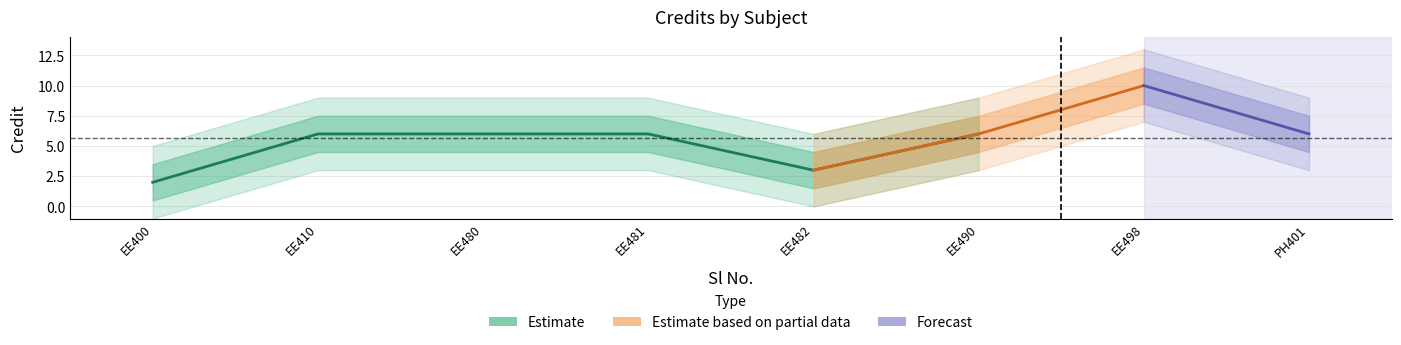

Rank the categories by value from highest to lowest.

7, 2, 3, 4, 6, 8, 5, 1